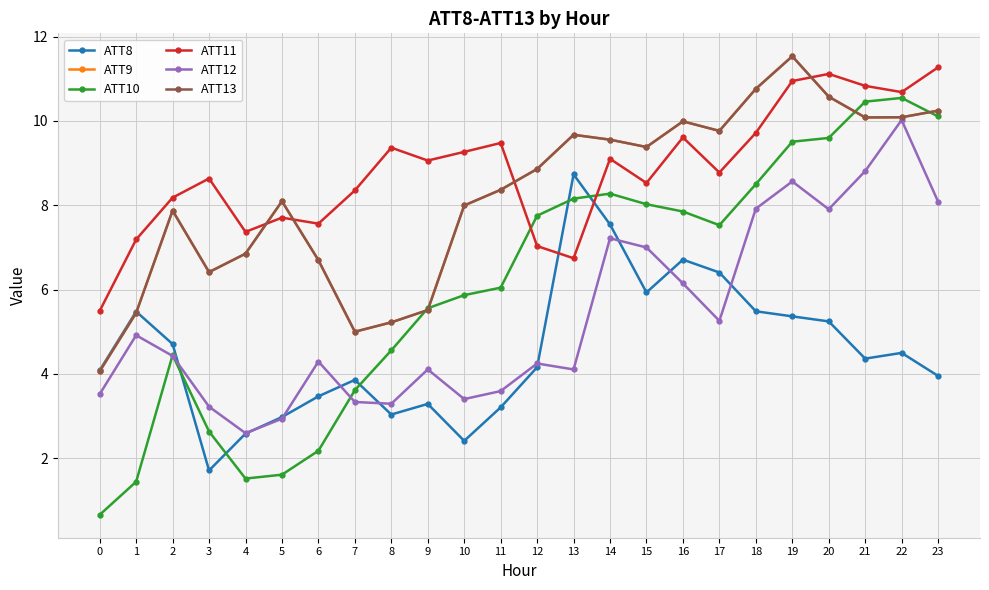

How many lines are shown in the chart?

6